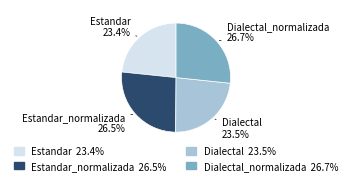

Is there any slice that represents more than half of the pie?

No